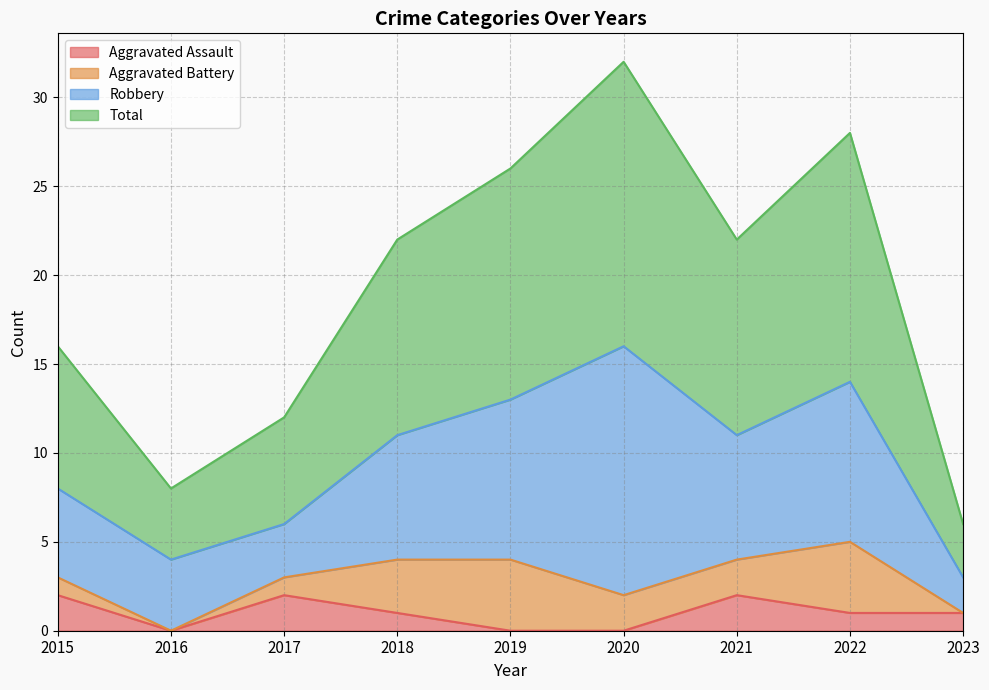

How many data points does each series have?

9